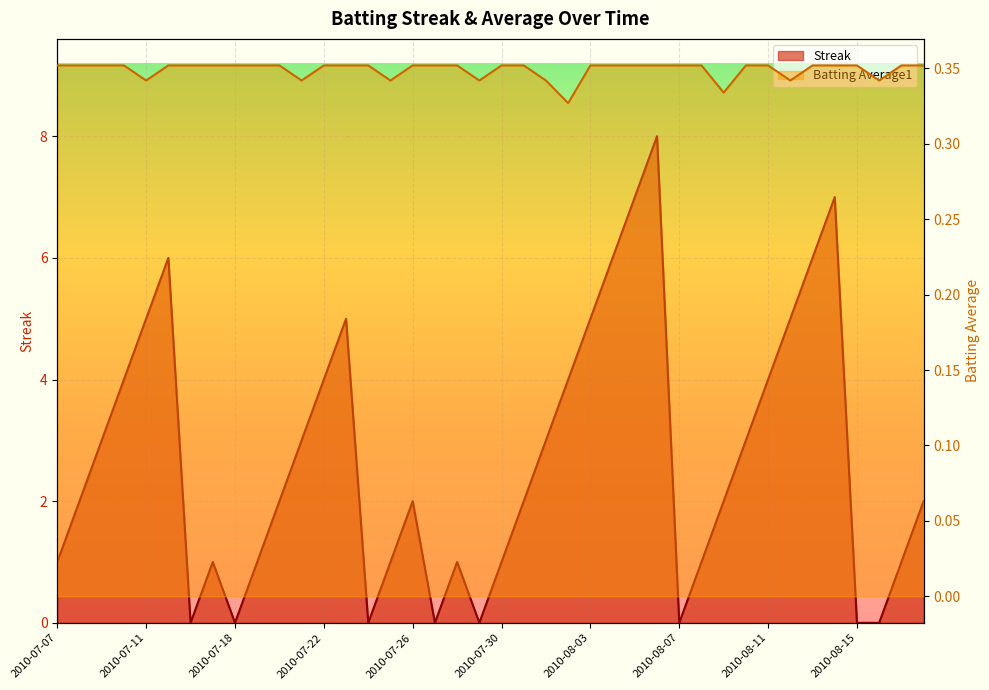

After their last crossing, which series has the higher values: Streak or Batting Average1?

Streak